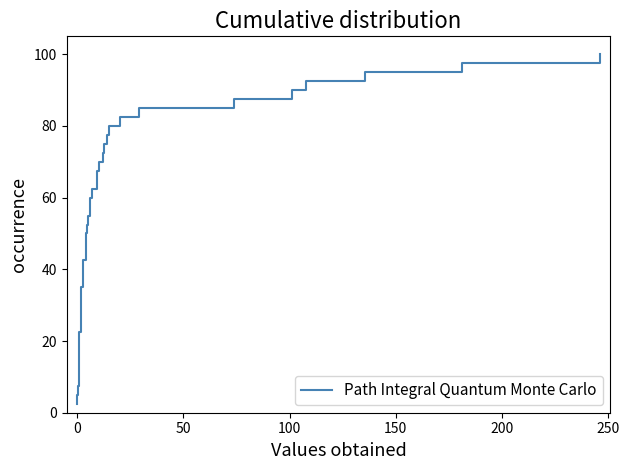

What is the greatest value displayed?

100.0